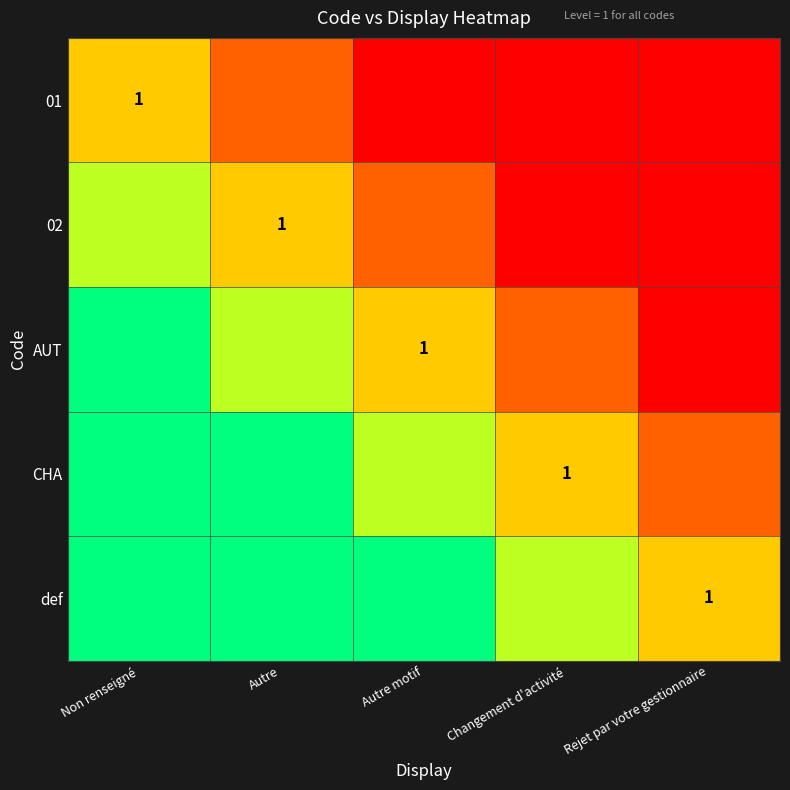

Between Non renseigné and Autre, which is larger?

Non renseigné